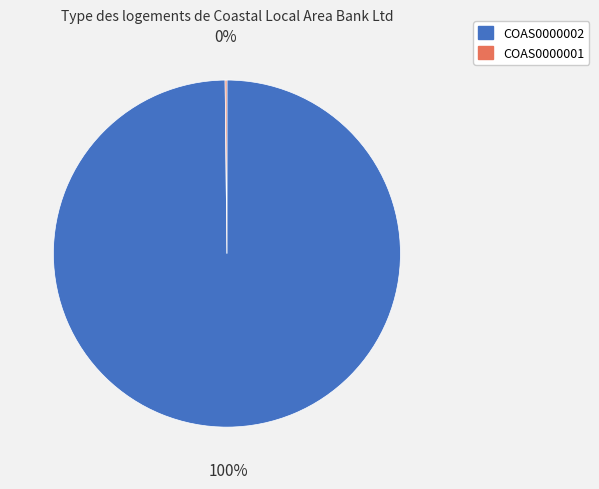

Is there a majority slice in this chart?

Yes